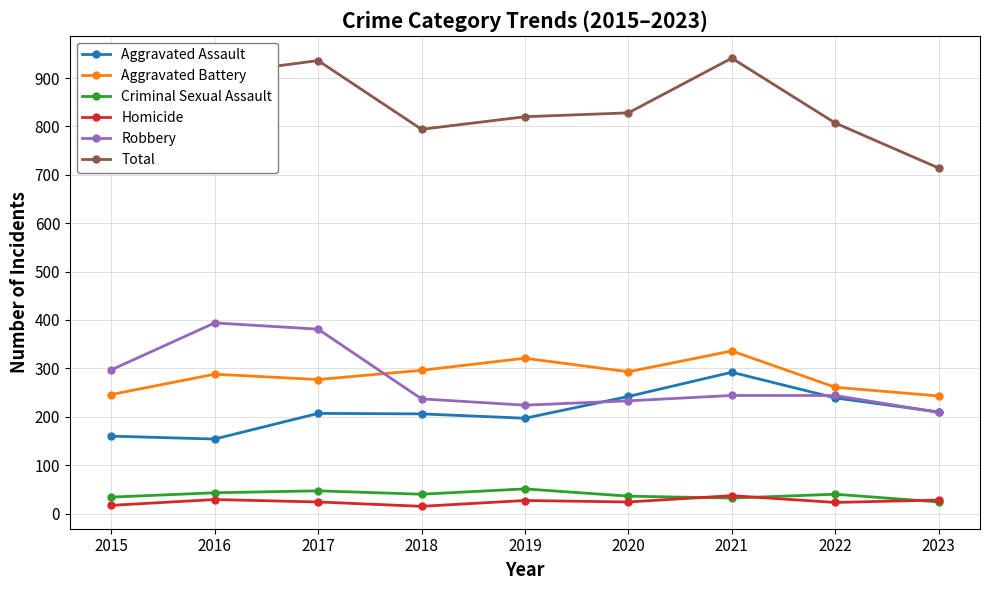

What is the spread (max minus min) of values at 2017?

912